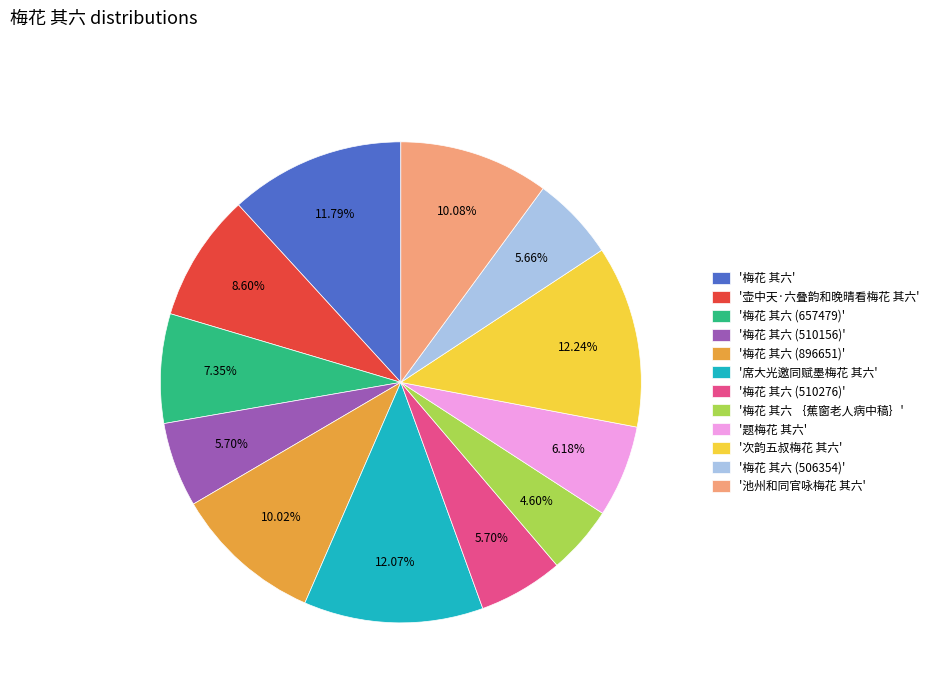

To the nearest percent, what is the average slice percentage?

8%